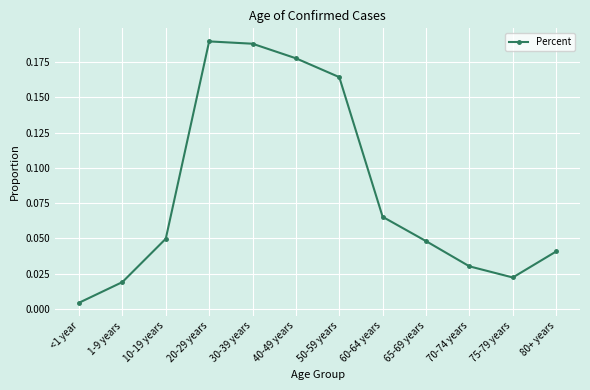

What is the change in value from 20-29 years to 65-69 years?

-0.1